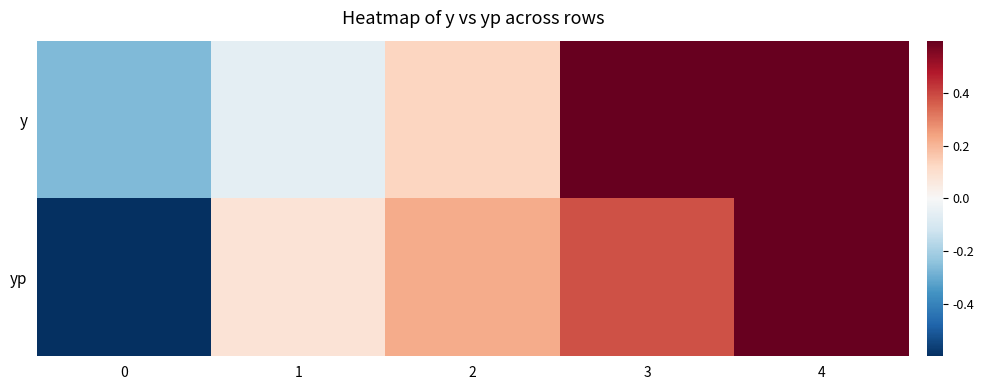

How many series are shown in this chart?

2